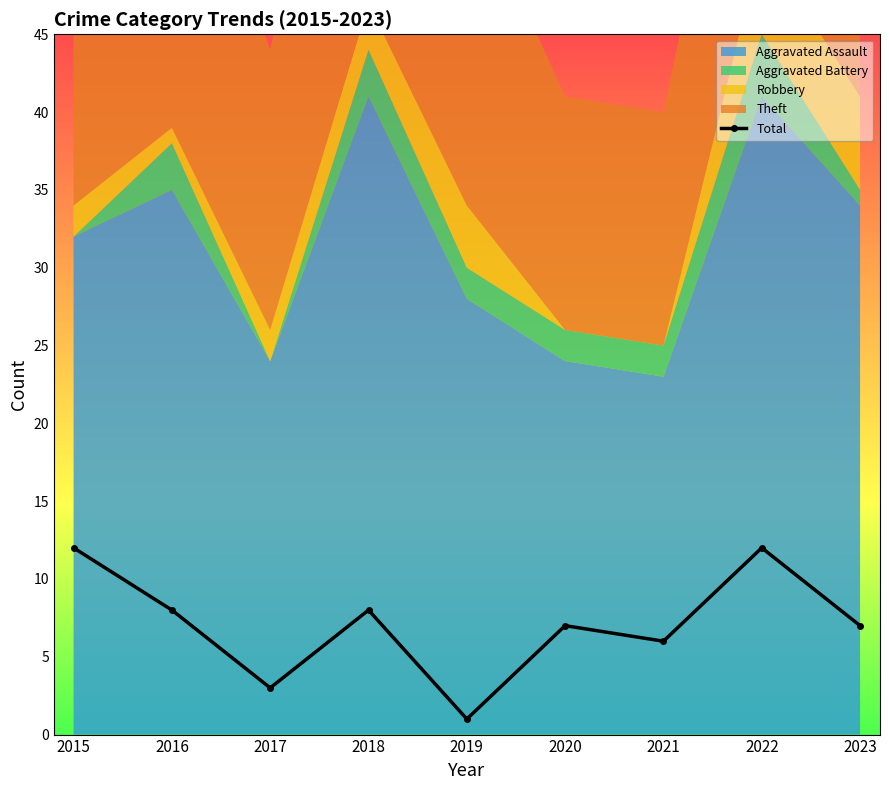

True or false: the data has more than 0 interior local peaks.

True